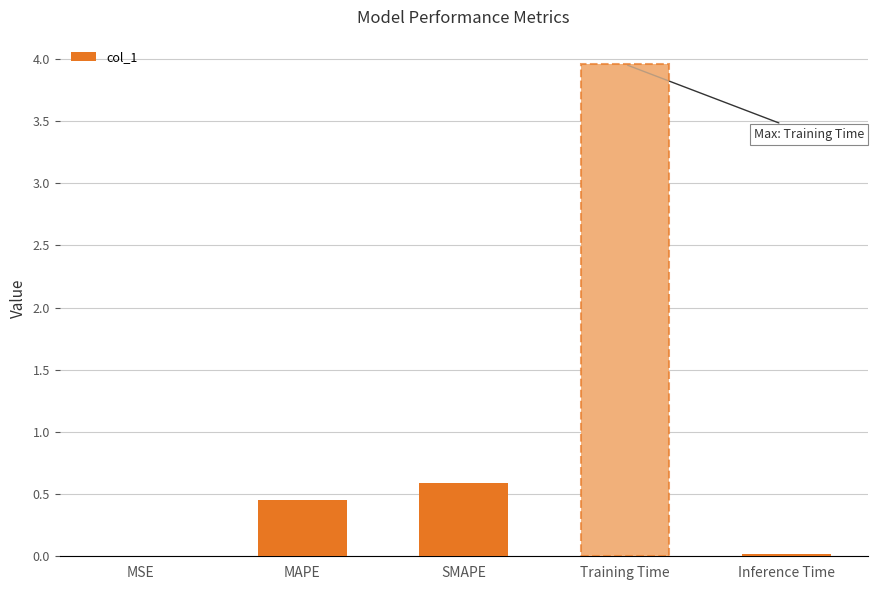

Are the bars horizontal?

No